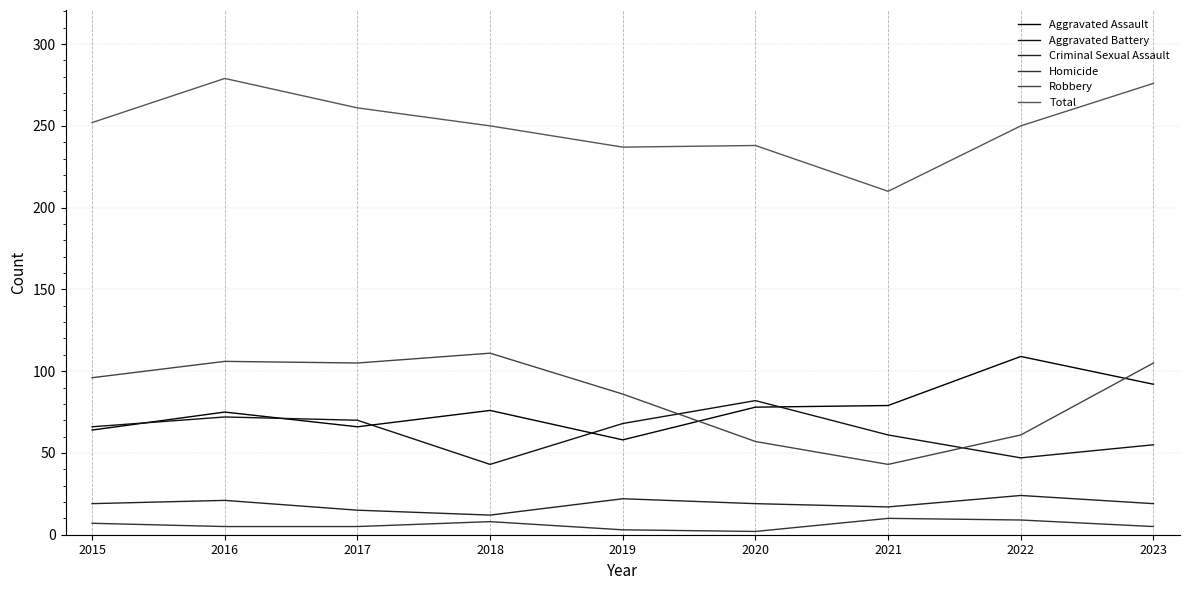

At 2019, list the series in order from largest to smallest.

Total, Robbery, Aggravated Battery, Aggravated Assault, Criminal Sexual Assault, Homicide